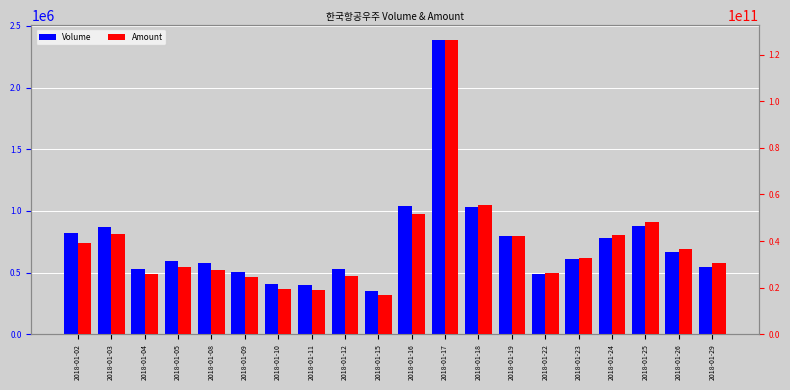

How many groups of bars are there?

20